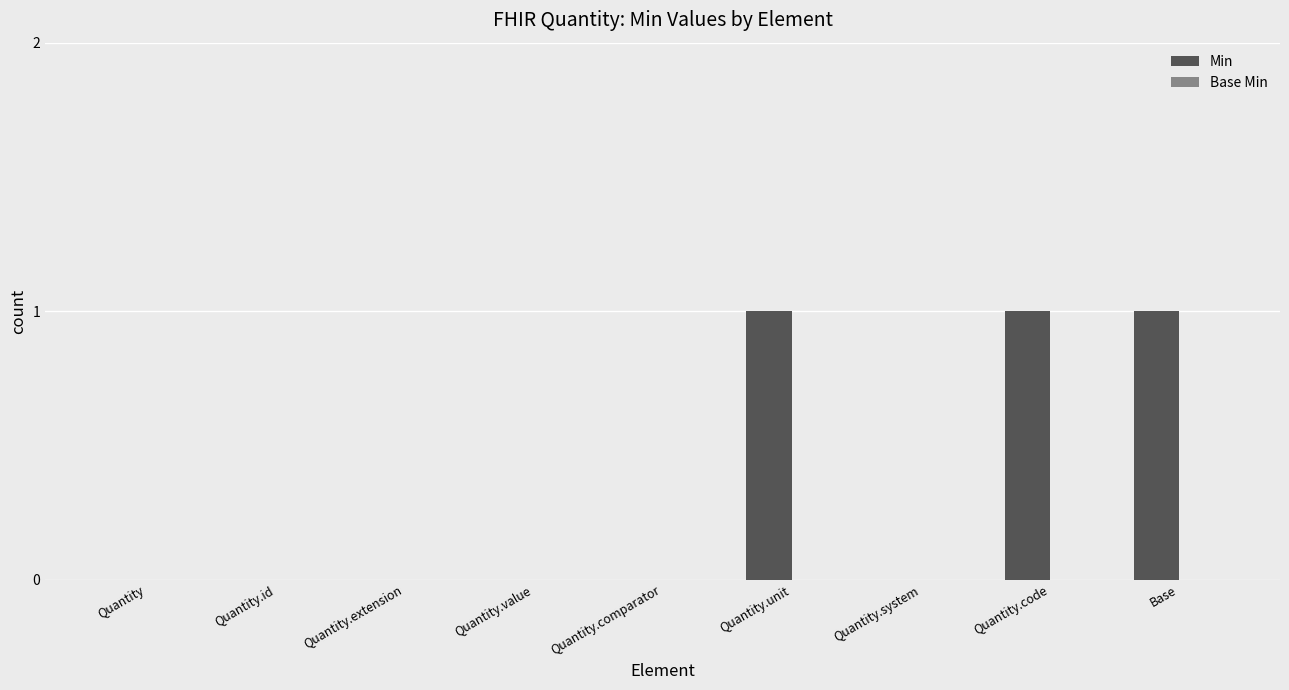

Which has a higher value, Quantity or Quantity.unit?

Quantity.unit